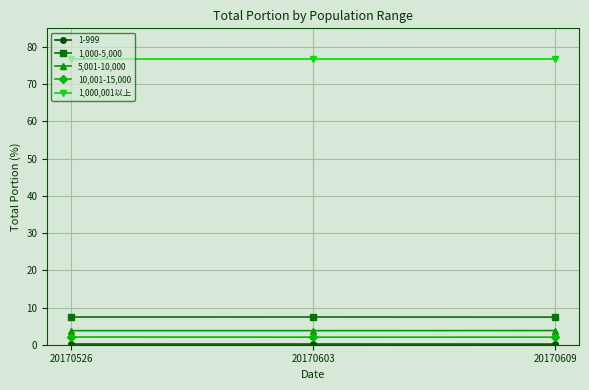

What is the value of the 5,001-10,000 point at the 2nd from the left?

3.8